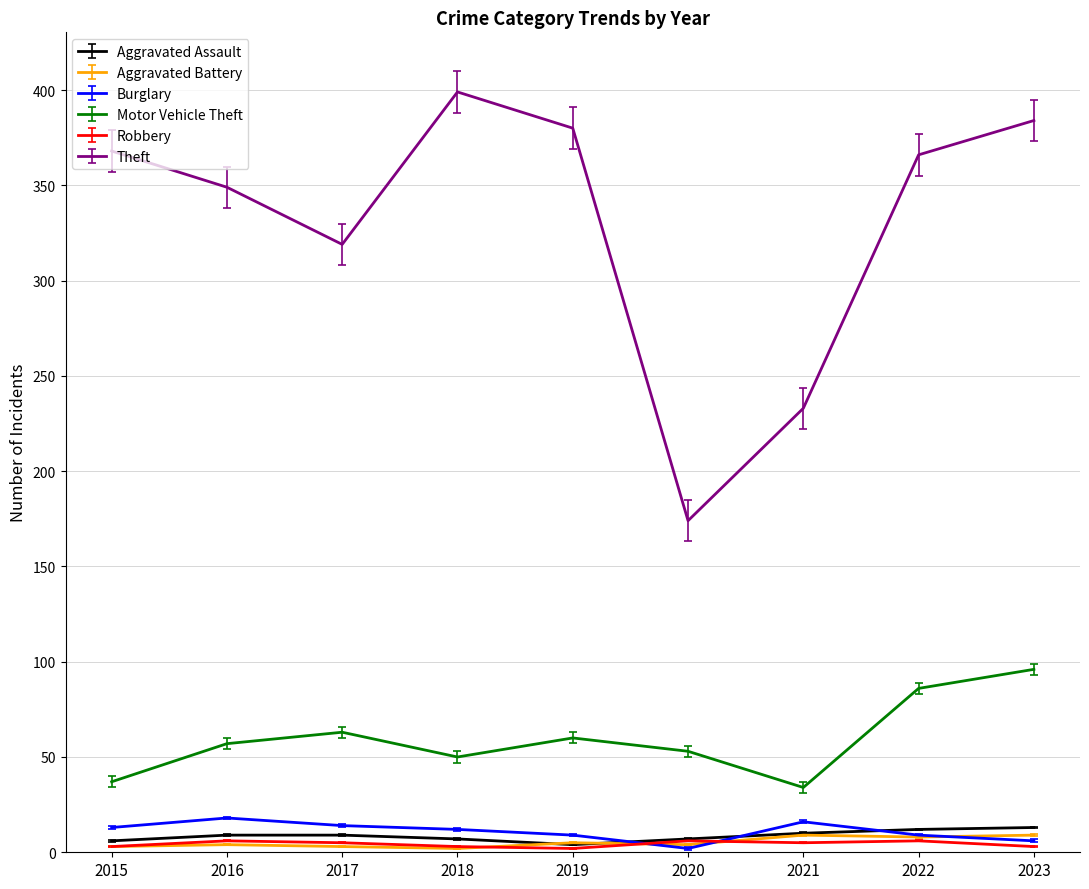

True or false: Motor Vehicle Theft and Aggravated Assault cross at least once.

False